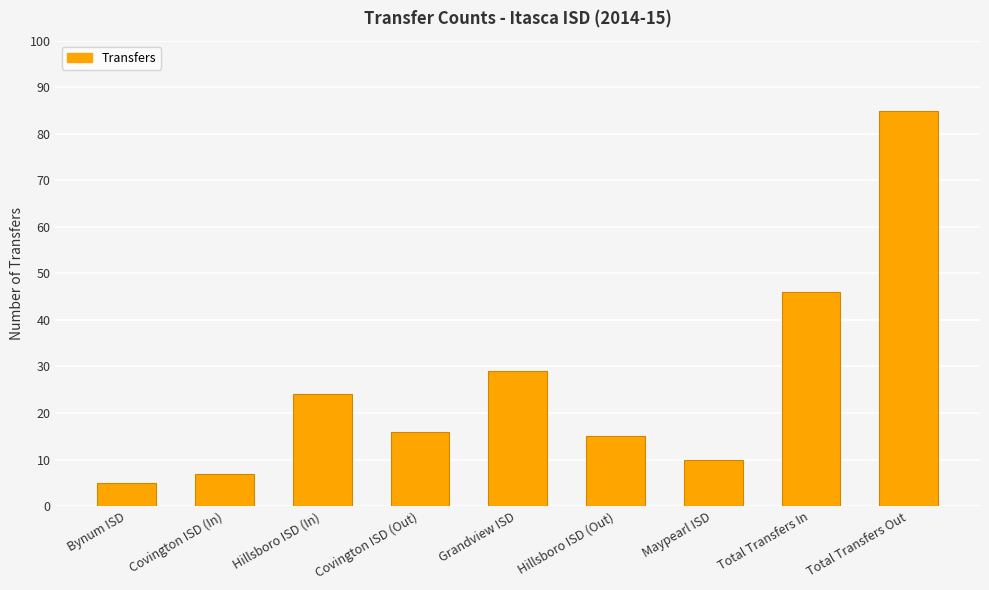

Approximately how many times larger is the value at Hillsboro ISD (In) compared to Total Transfers In?

0.5